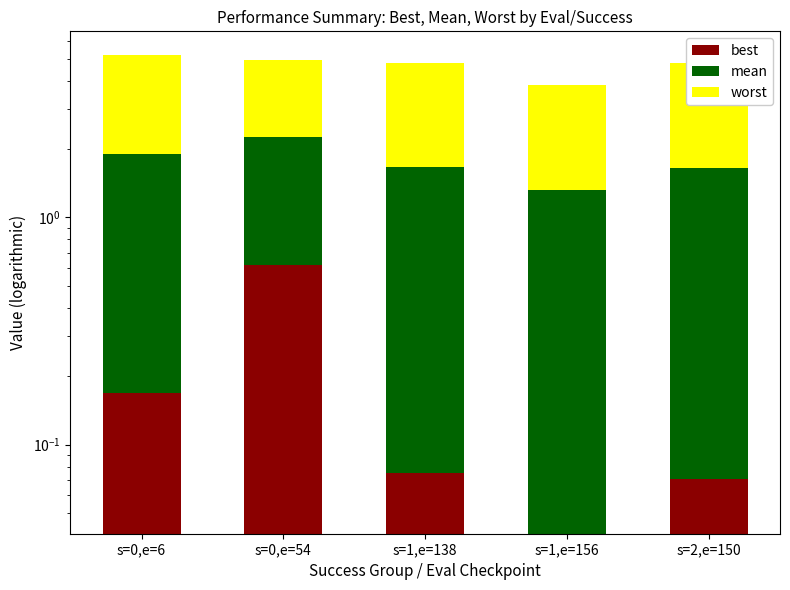

What is the total value across all series at s=1,e=138?

4.8